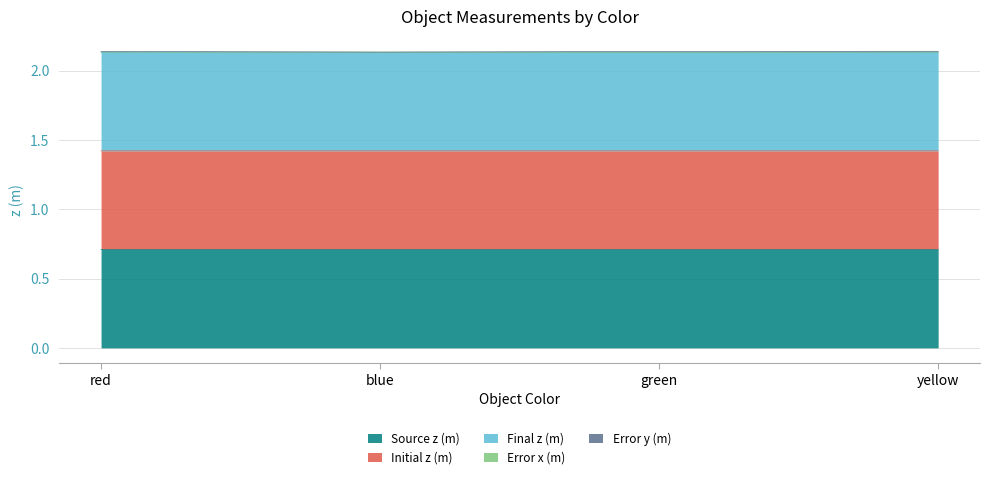

Which category has the lowest value in the Final z (m) series?

blue